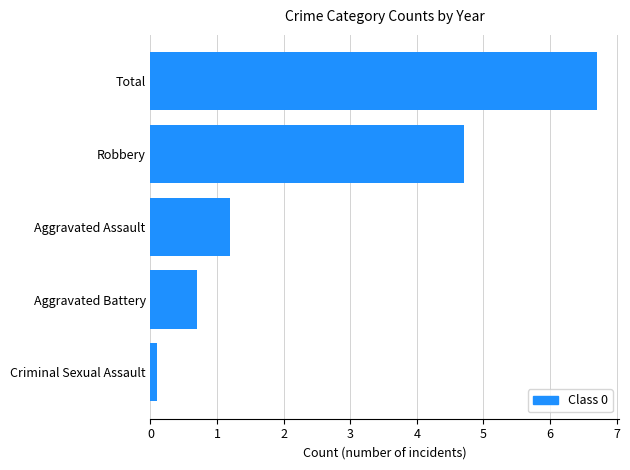

Which has a higher value, Aggravated Assault or Total?

Total